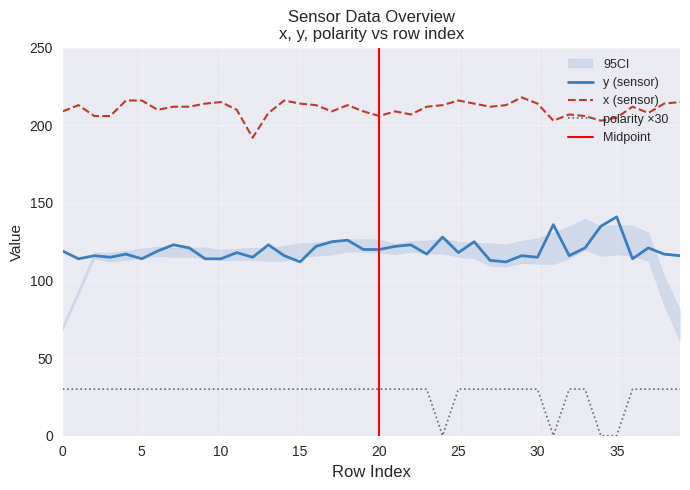

Reading left to right, list all the values displayed in this chart.

y: 119	114	116	115	117	114	119	123	121	114	114	118	115	123	116	112	122	125	126	120	120	122	123	117	128	118	125	113	112	116	115	136	116	121	135	141	114	121	117	116
x: 209	213	206	206	216	216	210	212	212	214	215	210	192	208	216	214	213	209	213	209	206	209	207	212	213	216	214	212	213	218	214	203	207	206	203	205	212	208	214	215
polarity: 30	30	30	30	30	30	30	30	30	30	30	30	30	30	30	30	30	30	30	30	30	30	30	30	0	30	30	30	30	30	30	0	30	30	0	0	30	30	30	30